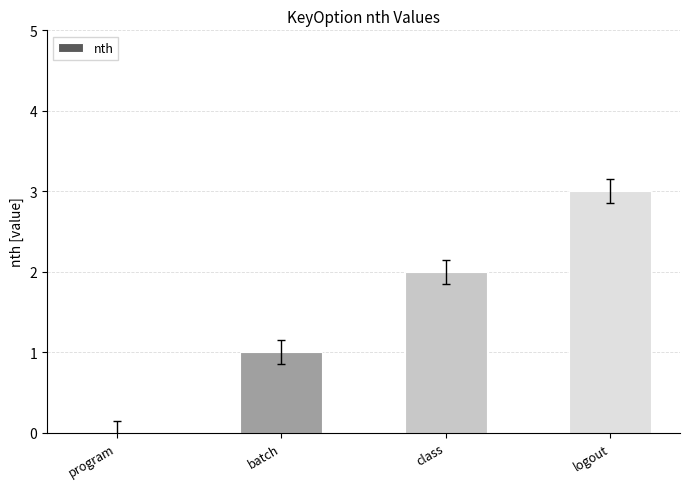

What is the greatest value displayed?

3